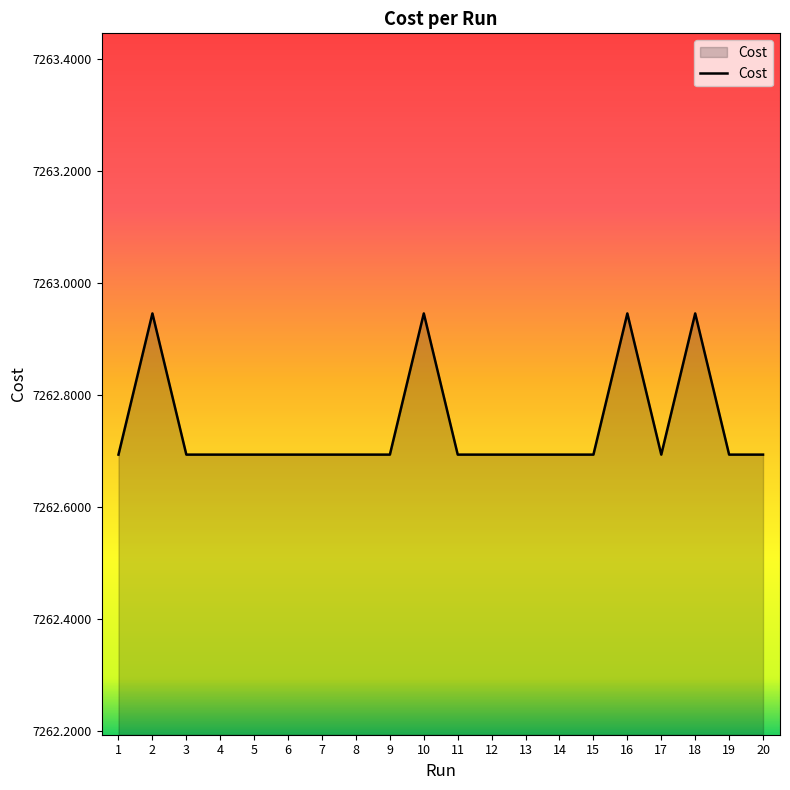

Where is the first local maximum?

2